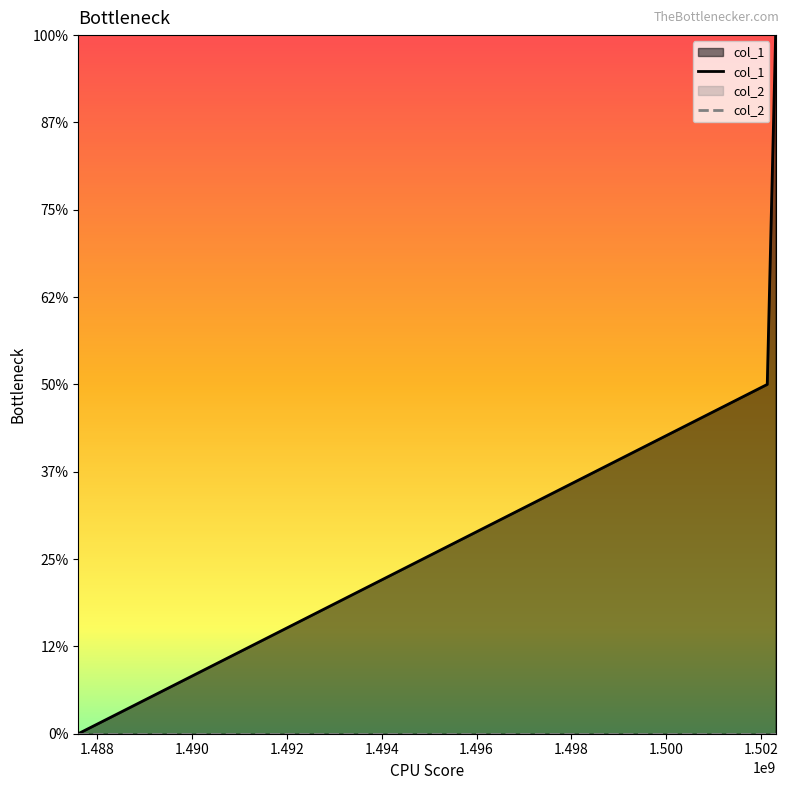

How many data points are less than 1?

1